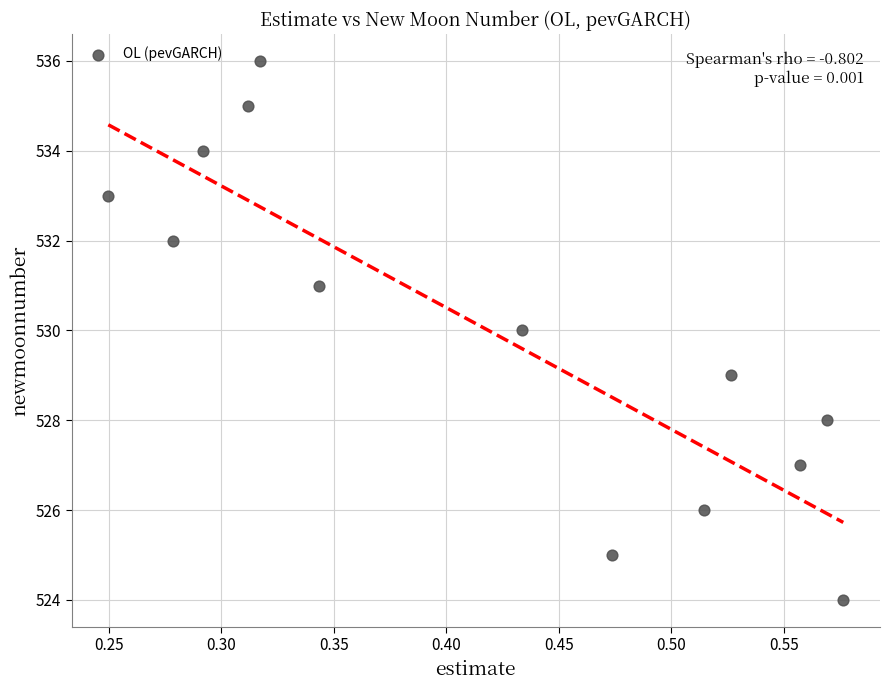

What is the range of Y values (max minus min)?

12